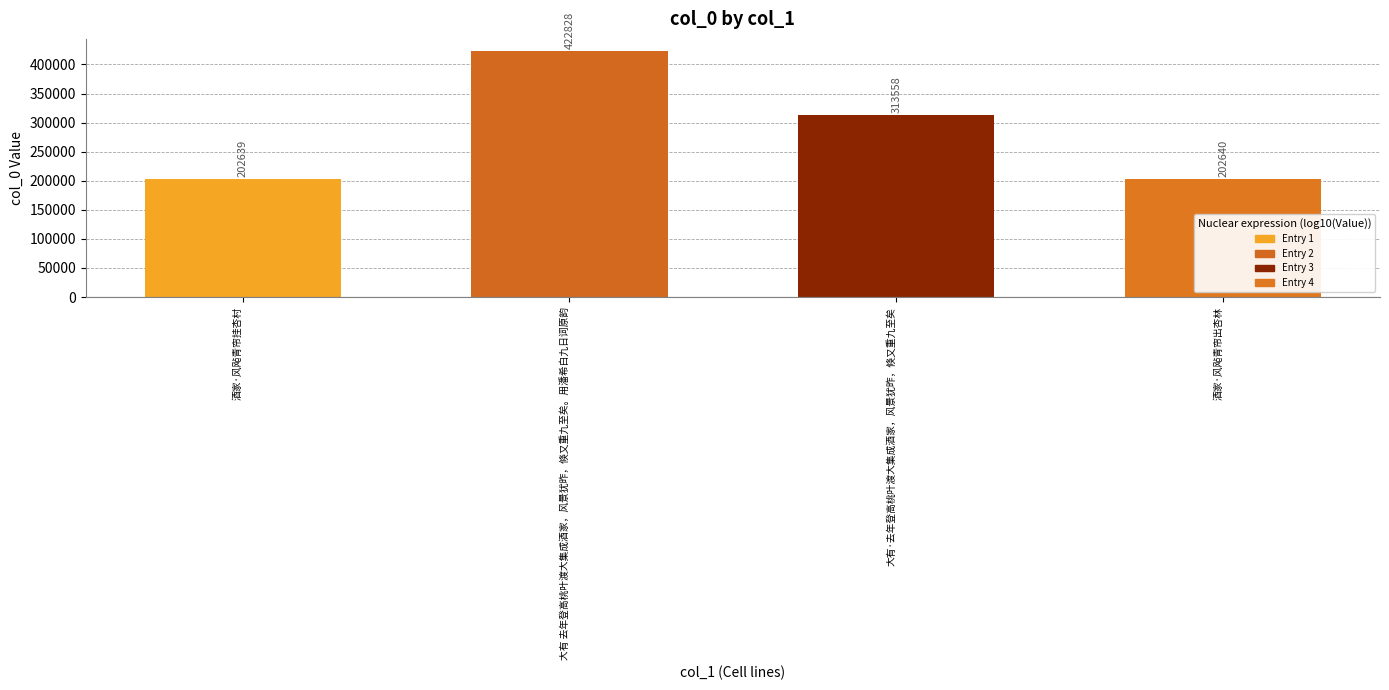

The chart shows a value of 202639 at 酒家·风飐青帘挂杏村. True or false?

True